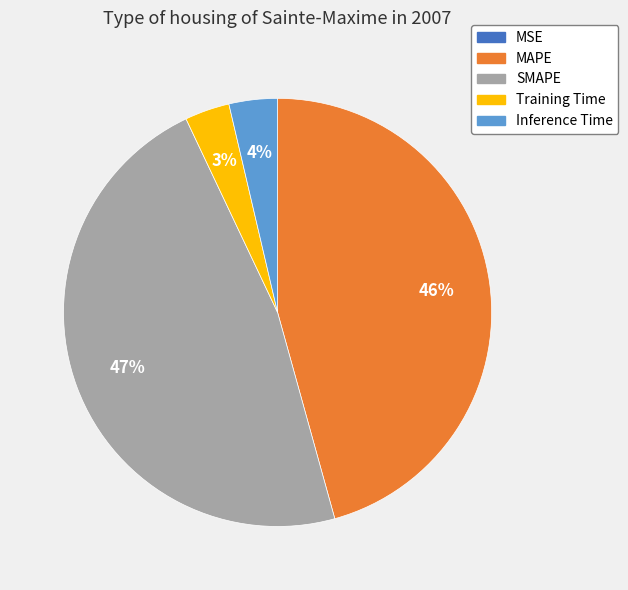

Does SMAPE represent more than half of the total?

No